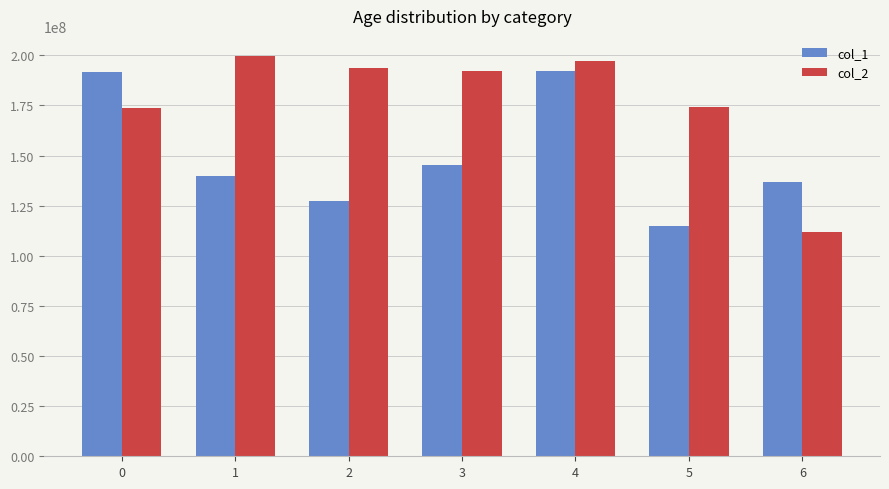

What is the difference between the maximum and minimum values in the col_2 series?

87719140